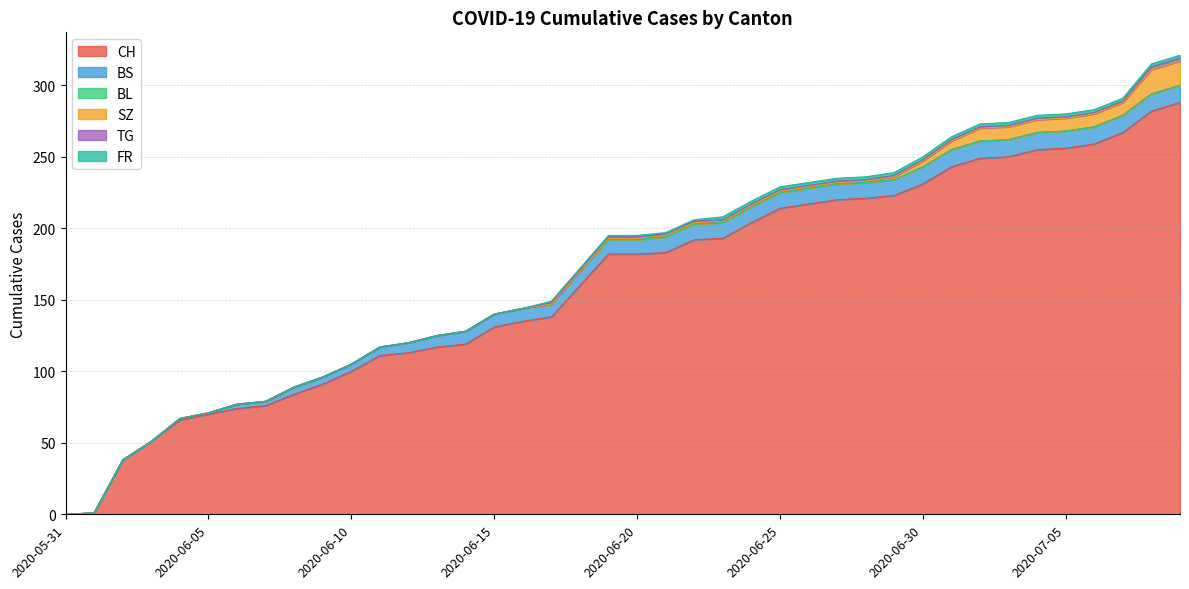

What is the label of the 22nd point from the left?

2020-06-21